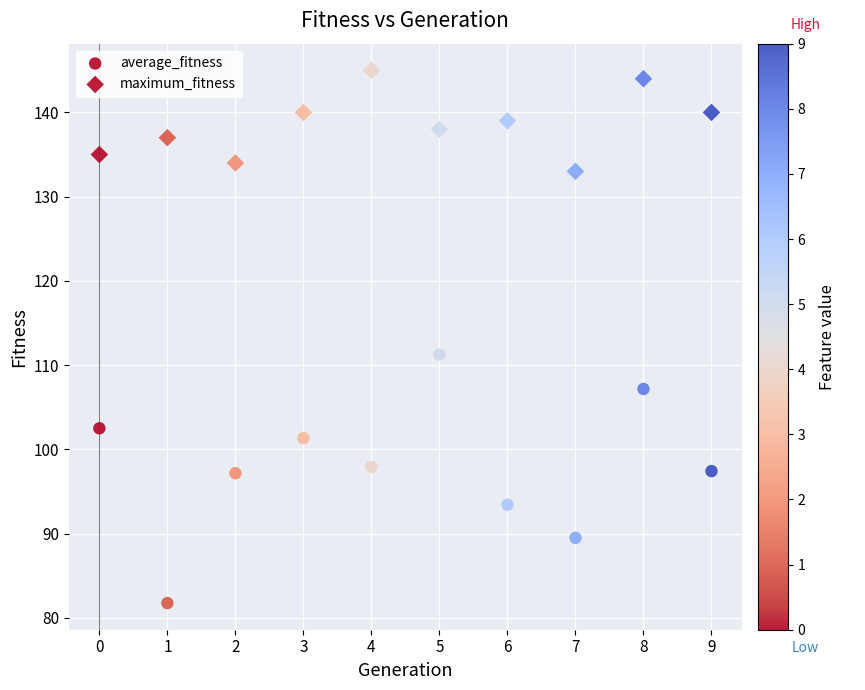

How many points are shown in the scatter plot?

20